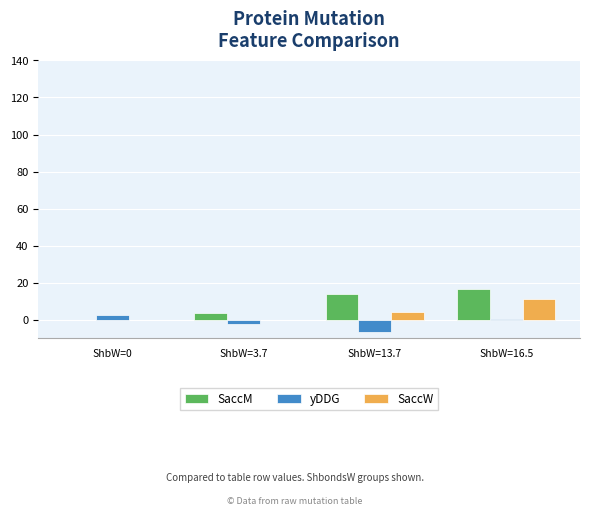

Which series has the largest total across all categories?

SaccM